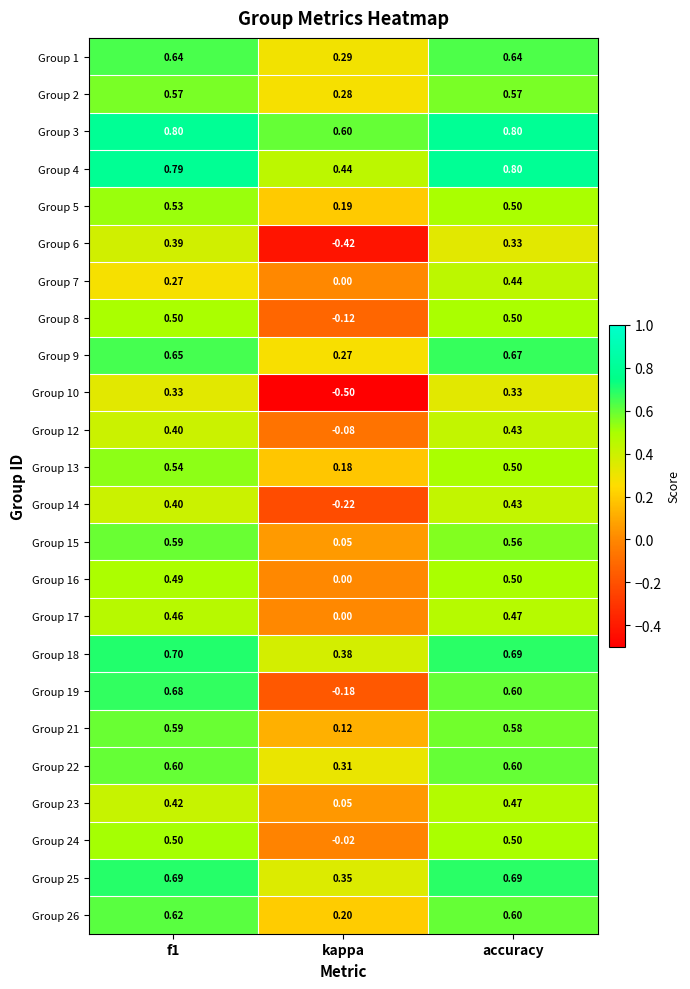

At which label is Group 23 closest to 0?

kappa